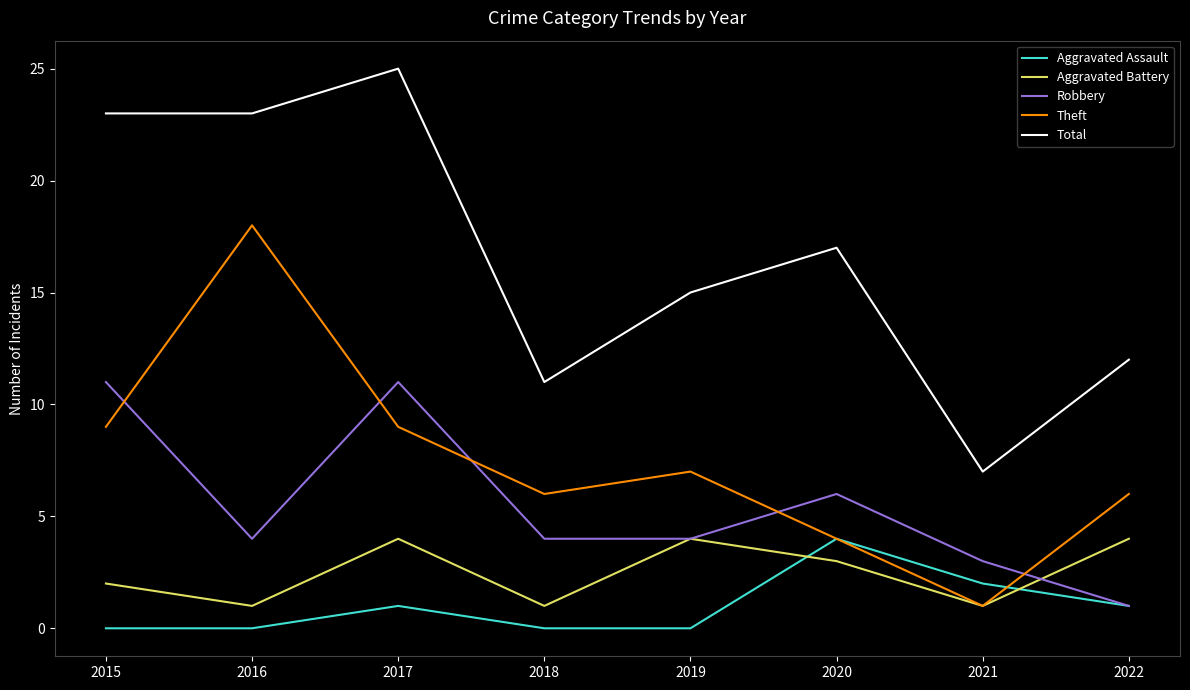

Rank the series at 2015 from highest to lowest value.

Total, Robbery, Theft, Aggravated Battery, Aggravated Assault